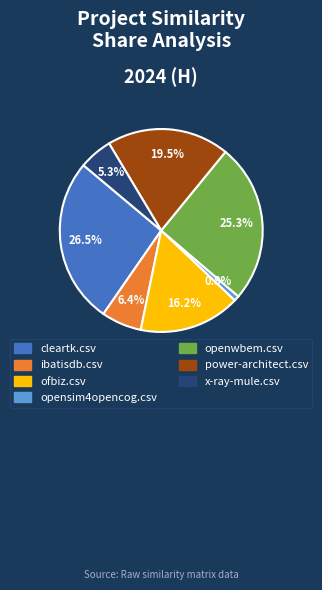

Does any single category account for the majority?

No